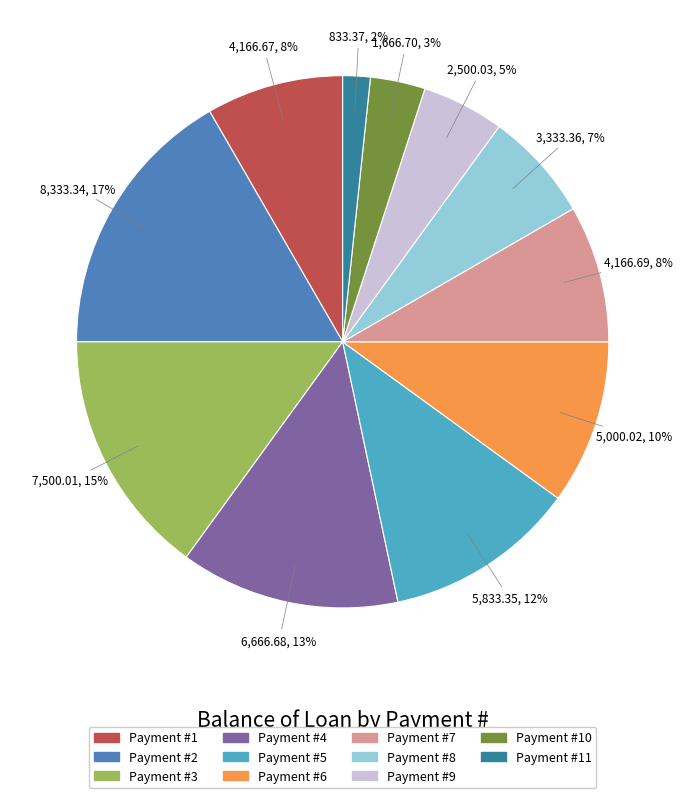

To the nearest percent, what is the average slice percentage?

9%